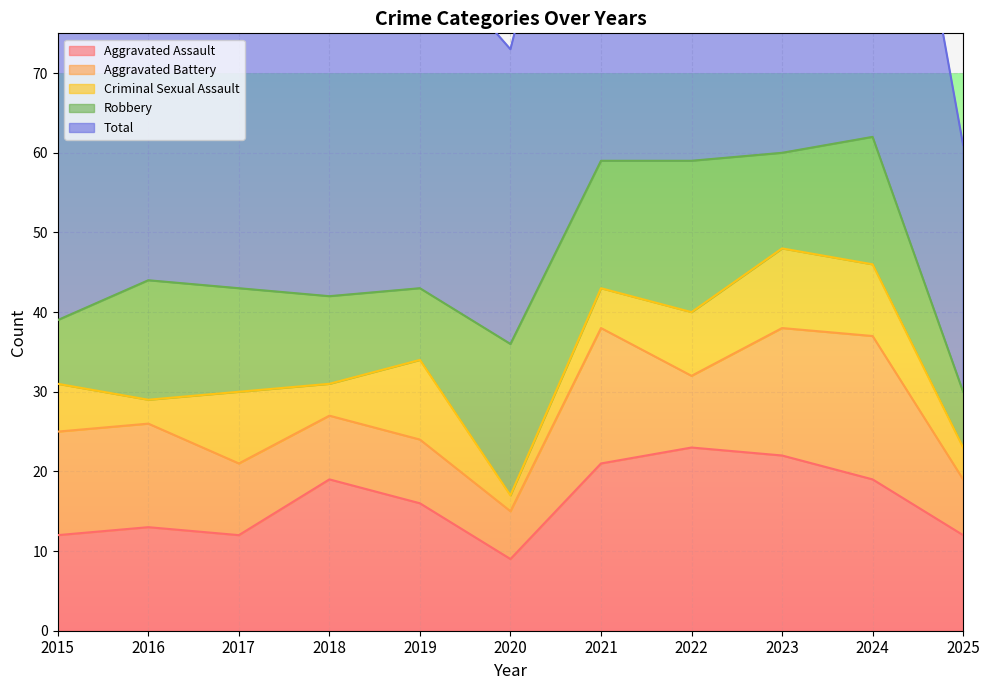

Reading left to right, transcribe all the data shown in this chart.

Aggravated Assault: 12	13	12	19	16	9	21	23	22	19	12
Aggravated Battery: 13	13	9	8	8	6	17	9	16	18	7
Criminal Sexual Assault: 6	3	9	4	10	2	5	8	10	9	4
Robbery: 8	15	13	11	9	19	16	19	12	16	7
Total: 39	45	44	42	43	37	59	60	60	62	31